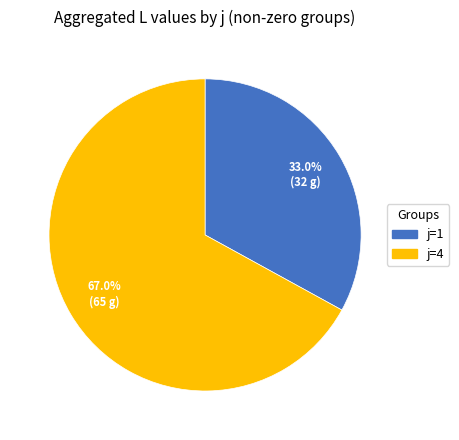

To the nearest percent, what portion does j=1 represent?

33%